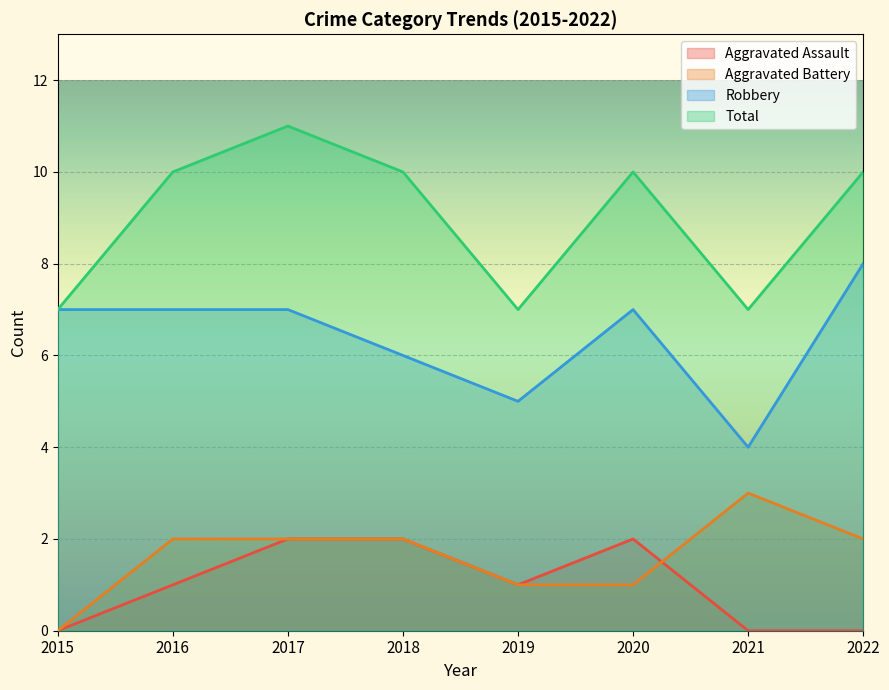

The value of Robbery at 2015 is 11. True or false?

False